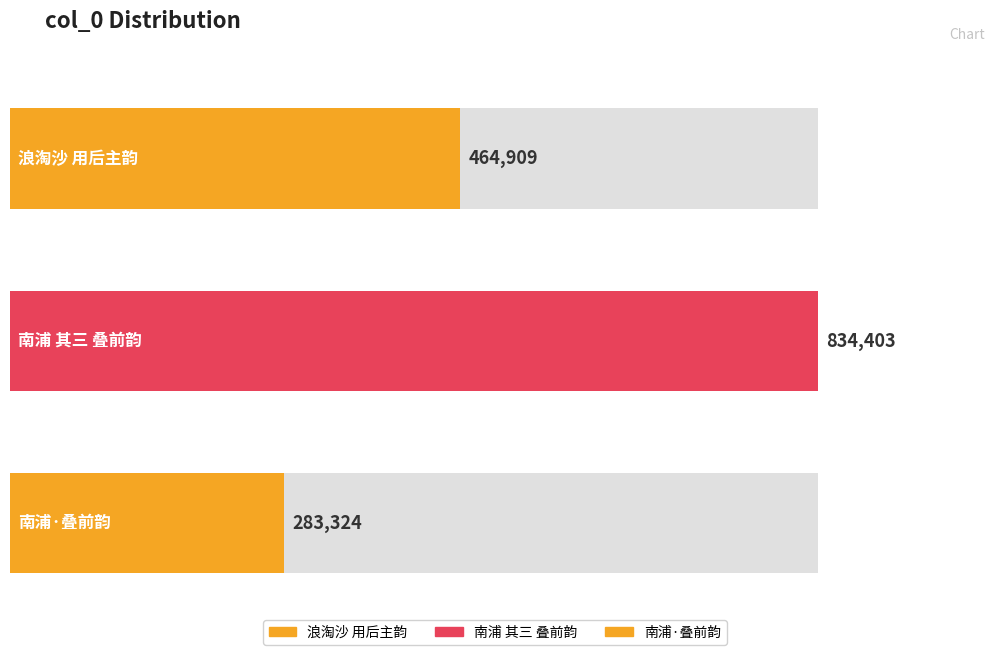

Between 南浦·叠前韵荅复堪和作，并敩其意 and 南浦 其三 叠前韵荅复堪和作，并敩其意, which is larger?

南浦 其三 叠前韵荅复堪和作，并敩其意